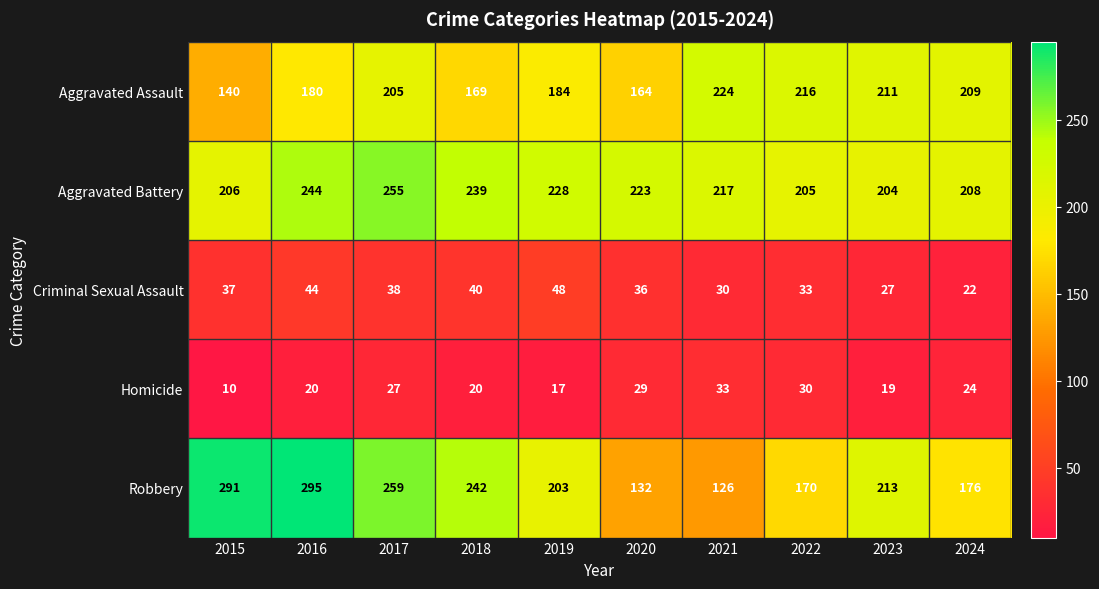

Which series changed the most between 2019 and 2021?

Robbery